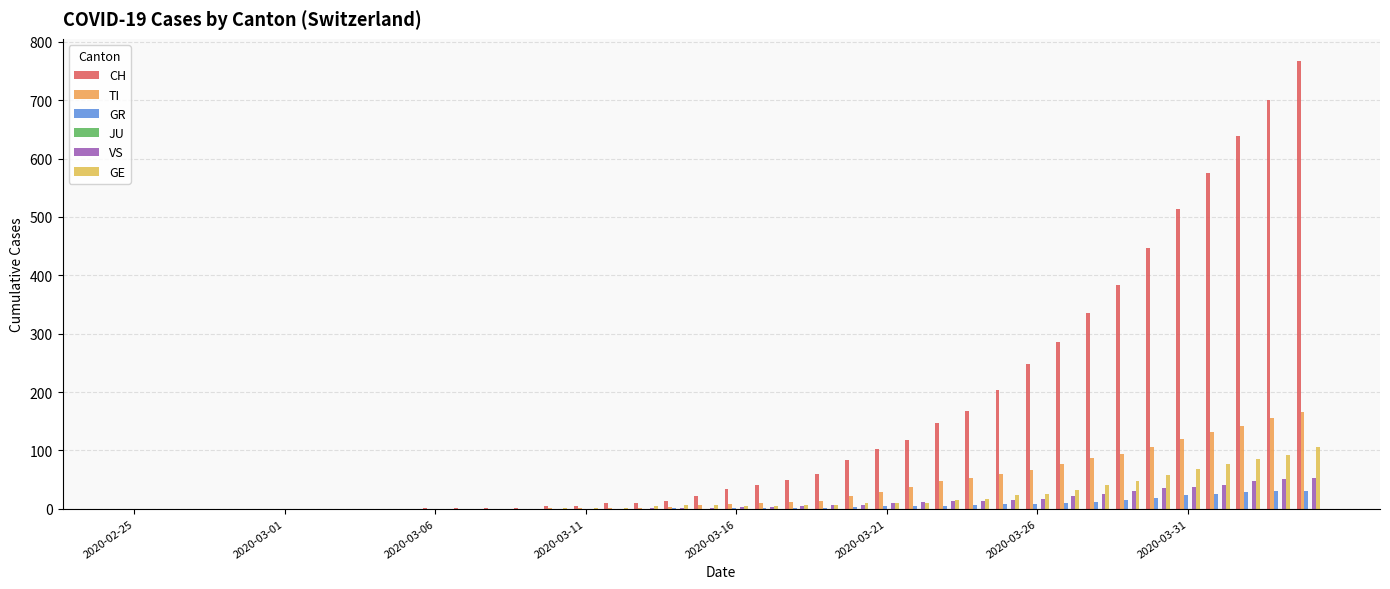

What is the value of the TI bar at the 21st from the left?

8